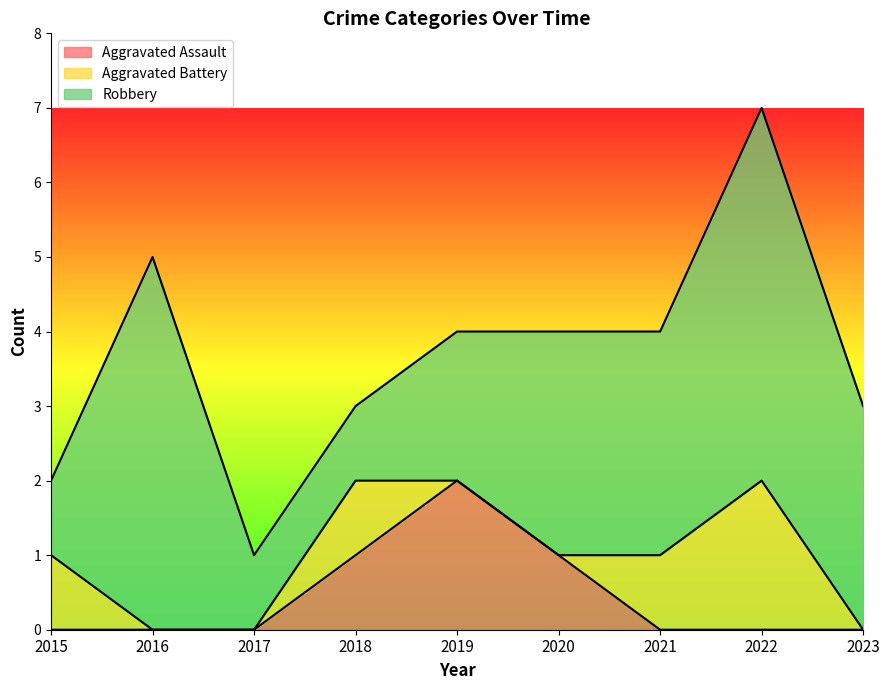

At which category is the sum across all series the highest?

2022